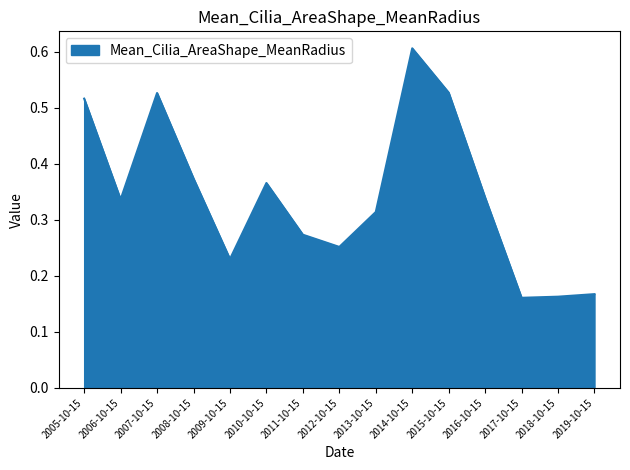

At which category does the data reach its first local peak?

2007-10-15